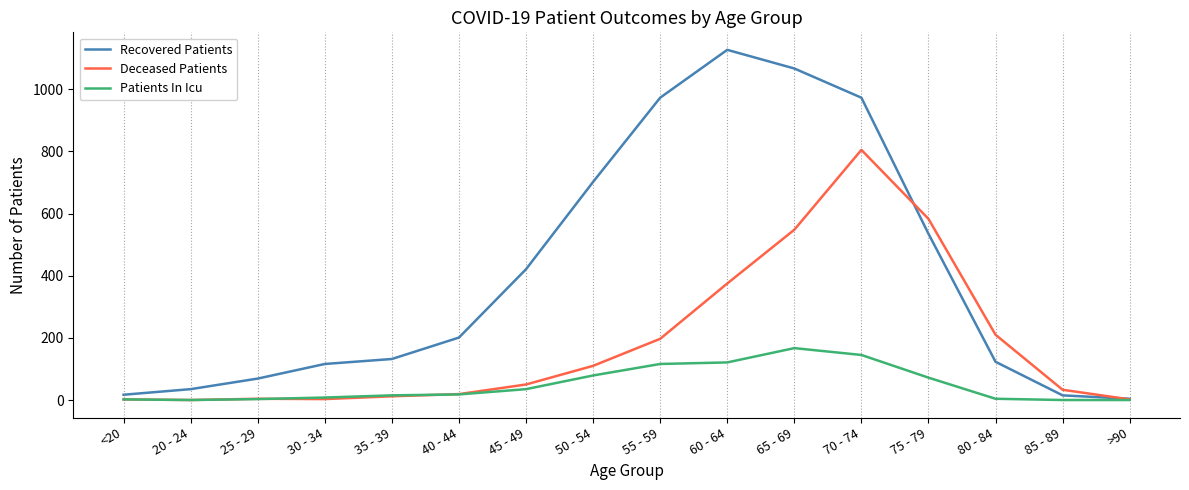

Is this an area chart (filled region under the line)?

No